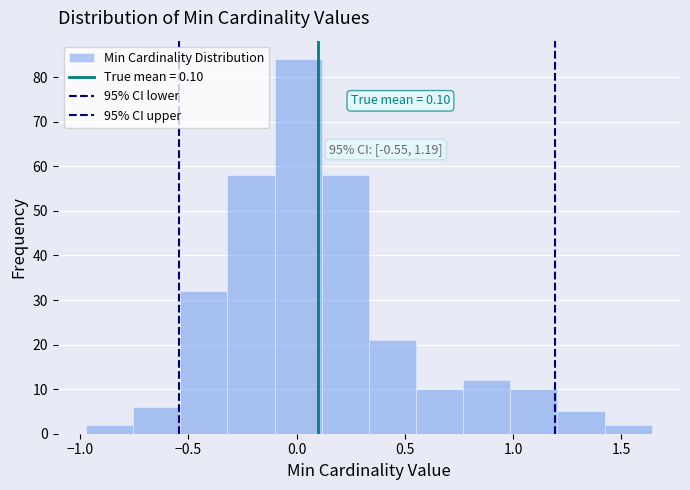

Over which range of the x-axis is the bar tallest?

-0.10 to 0.10